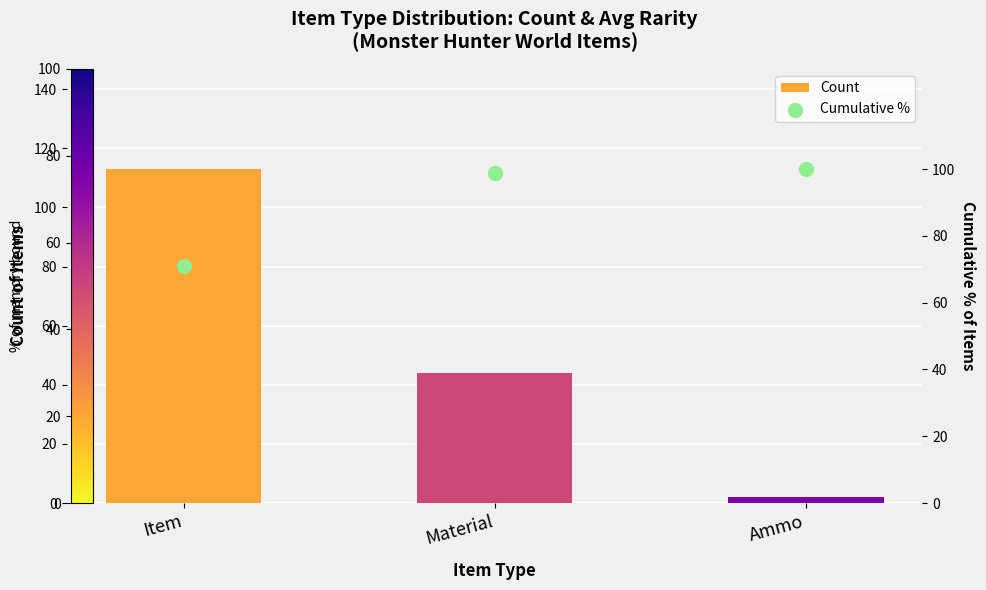

At how many categories does at least one series exceed 64?

3